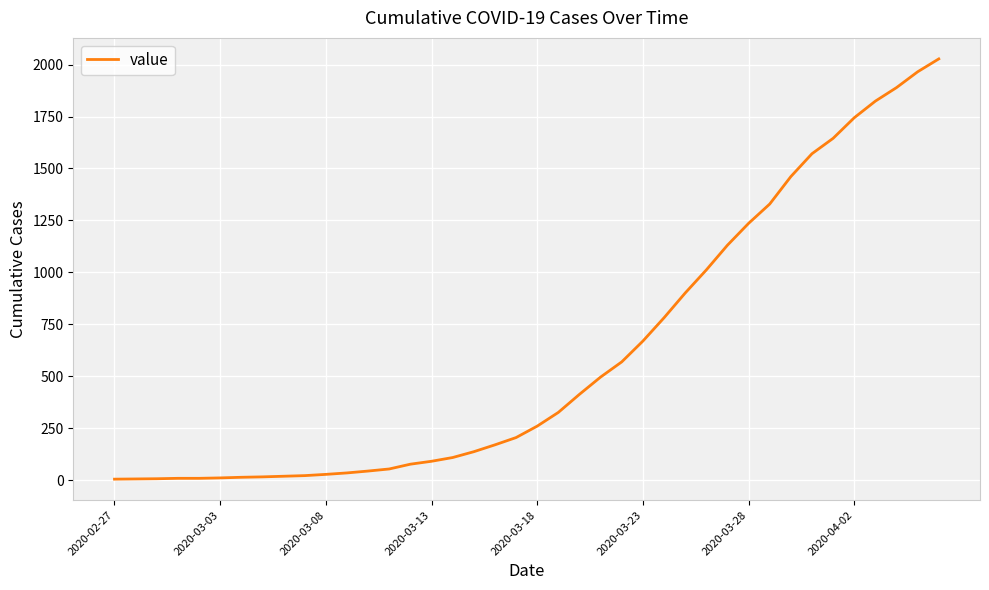

What is the maximum value shown in the chart?

2027